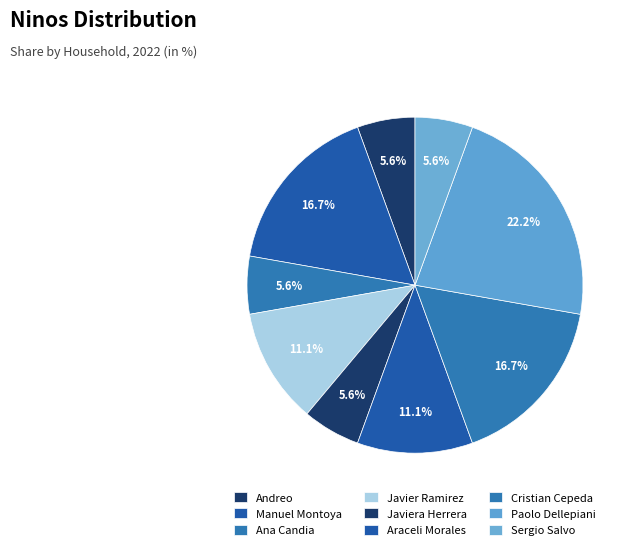

How many slices are in this pie chart?

9